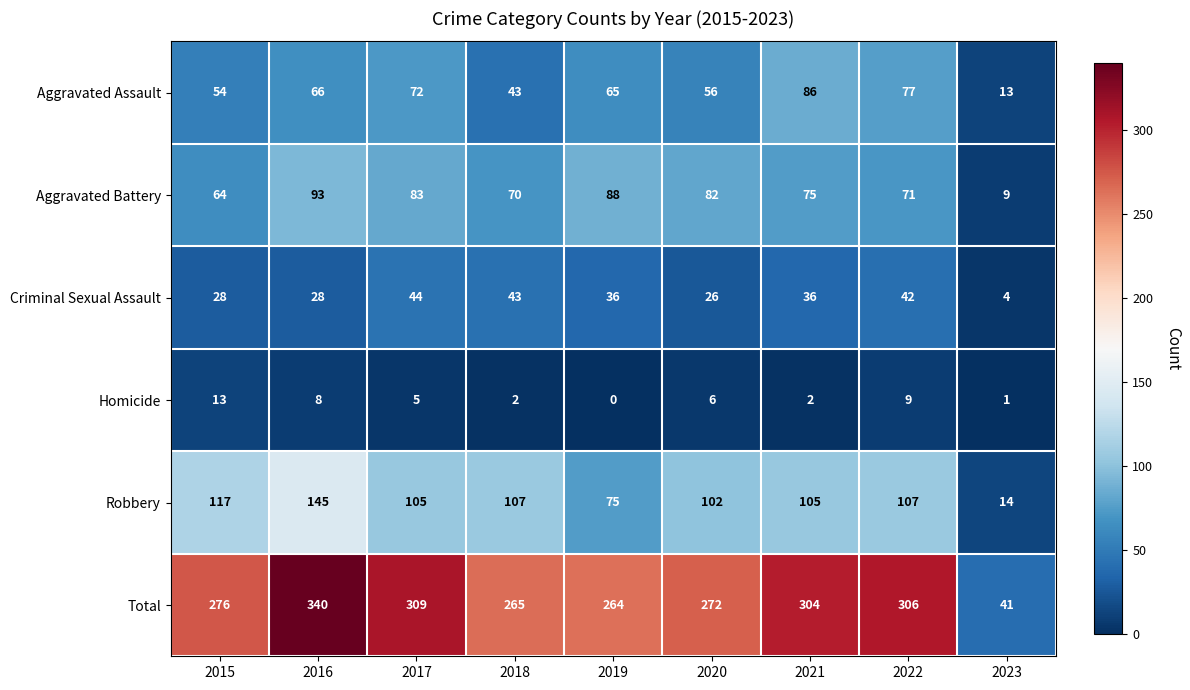

Count the number of categories in the chart.

9